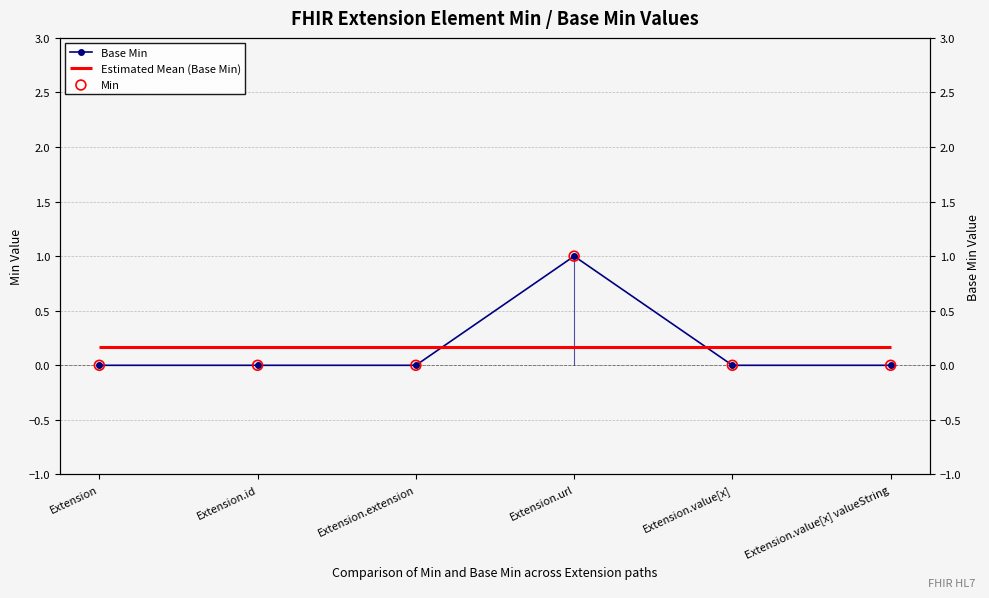

Which series reaches the maximum Y coordinate?

Base Min